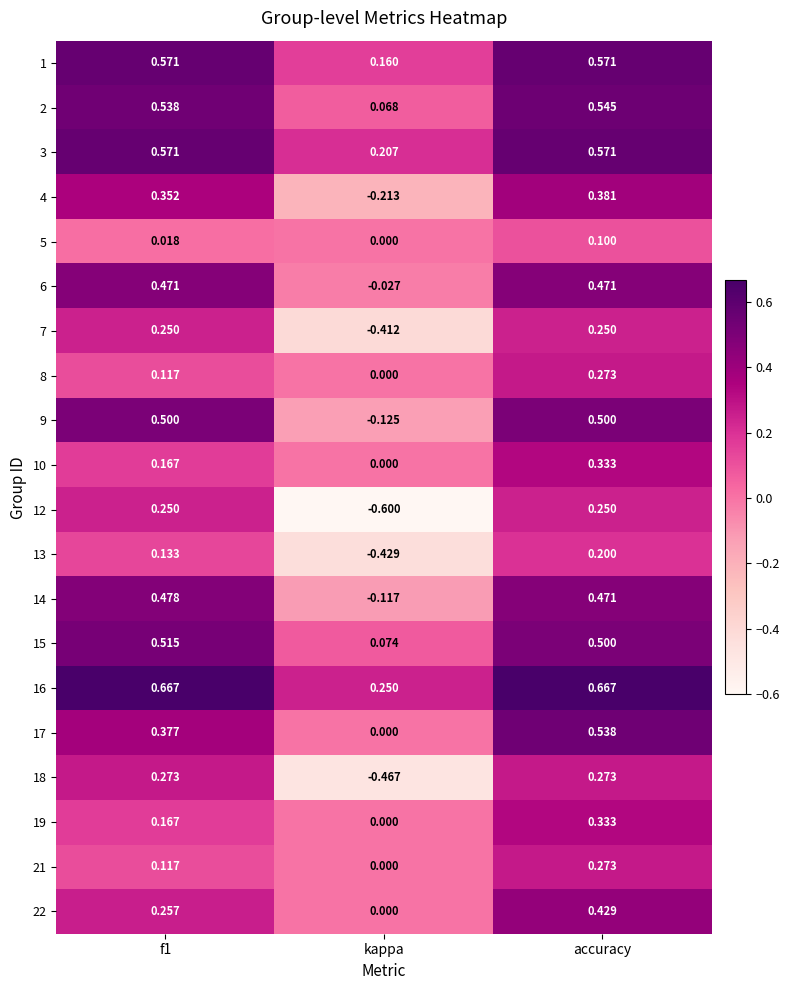

At which category does the chart reach its minimum across all series?

kappa